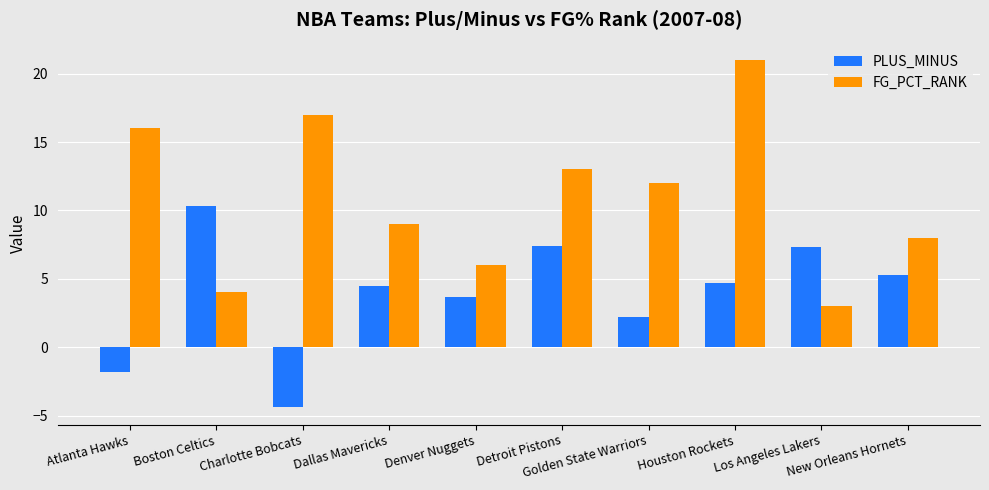

What is the minimum value shown in the chart?

-4.4